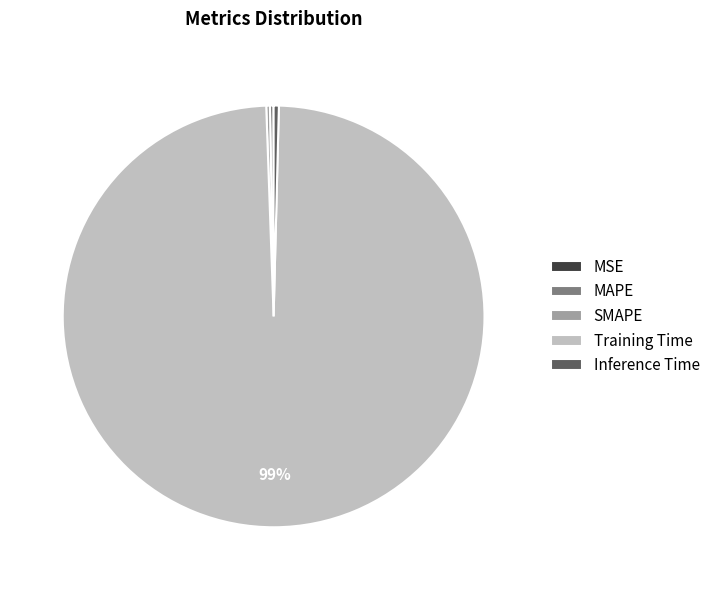

Which slice is the largest?

Training Time